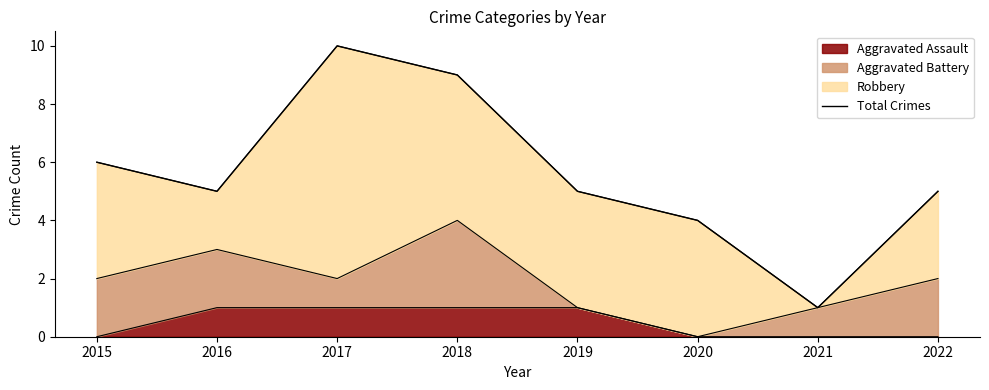

Where is the first local minimum?

2016